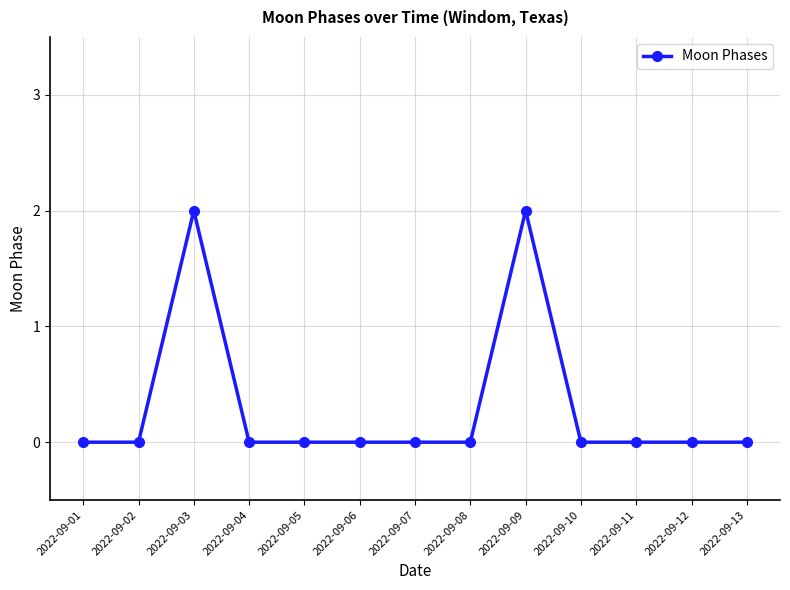

The chart shows a value of 0 at 2022-09-05. True or false?

True